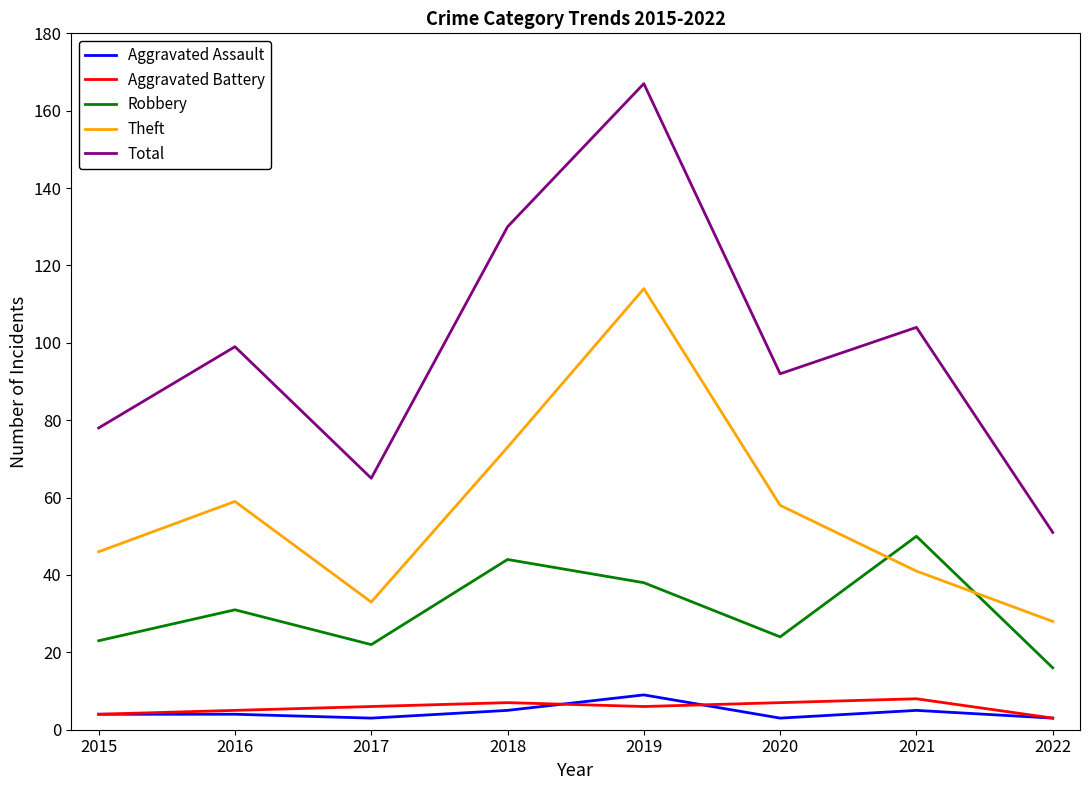

True or false: Total and Aggravated Battery intersect in this chart.

False